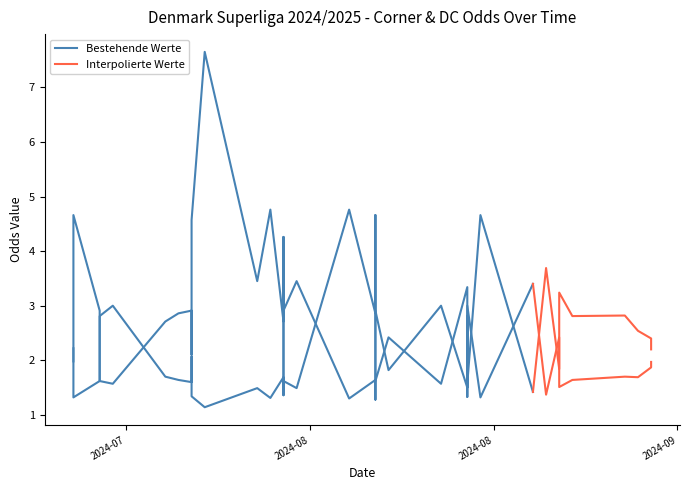

What is the sum of all Odd_Corners_H values?

78.2